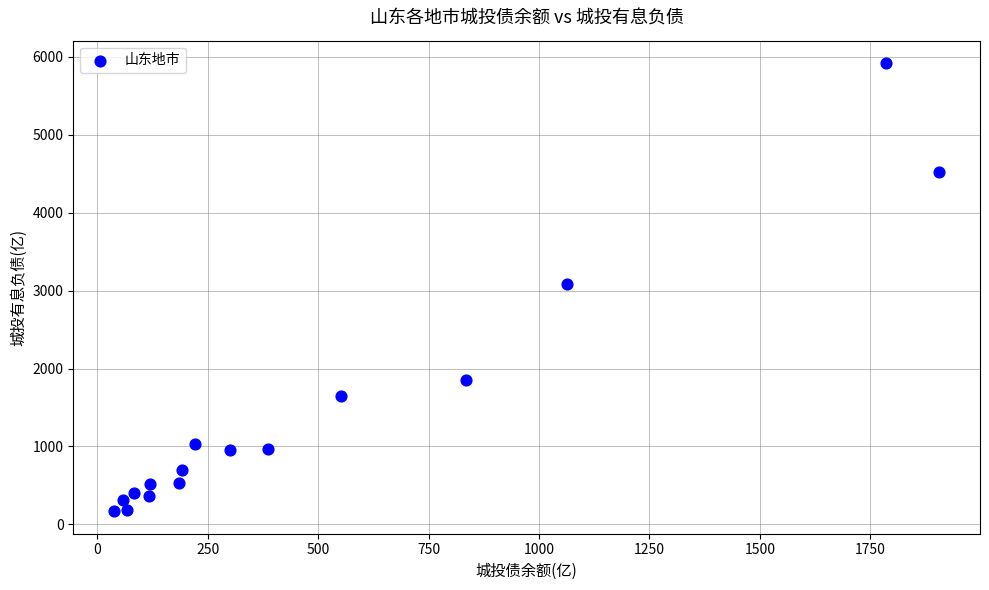

What is the range of Y values (max minus min)?

5752.5